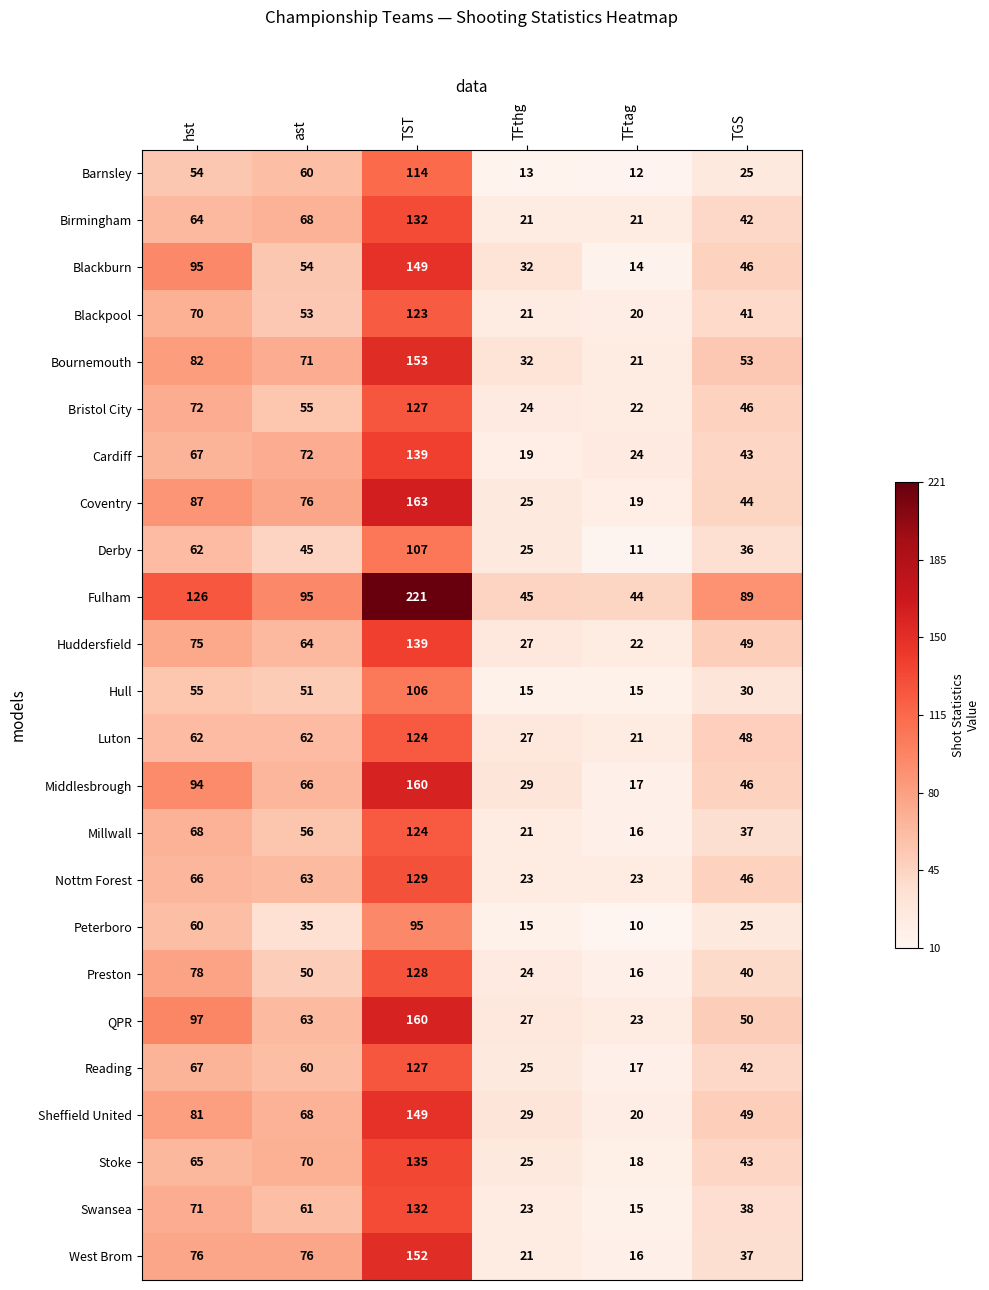

What is the minimum value shown in the chart?

10